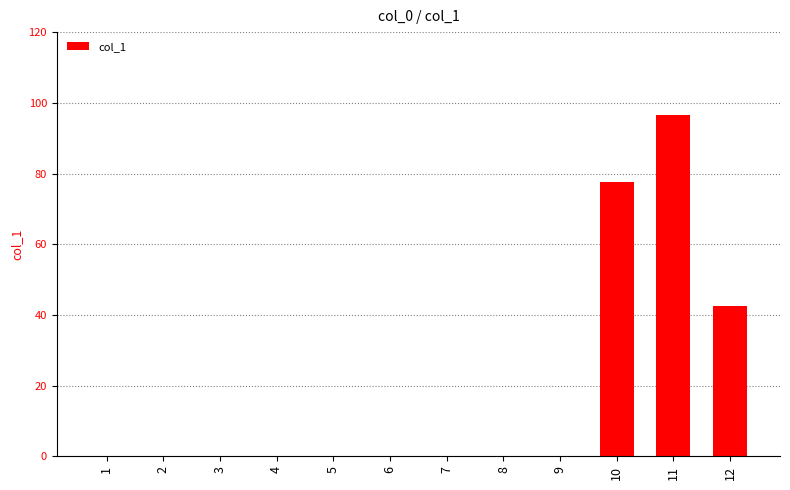

Which label corresponds to the largest value in the chart?

11